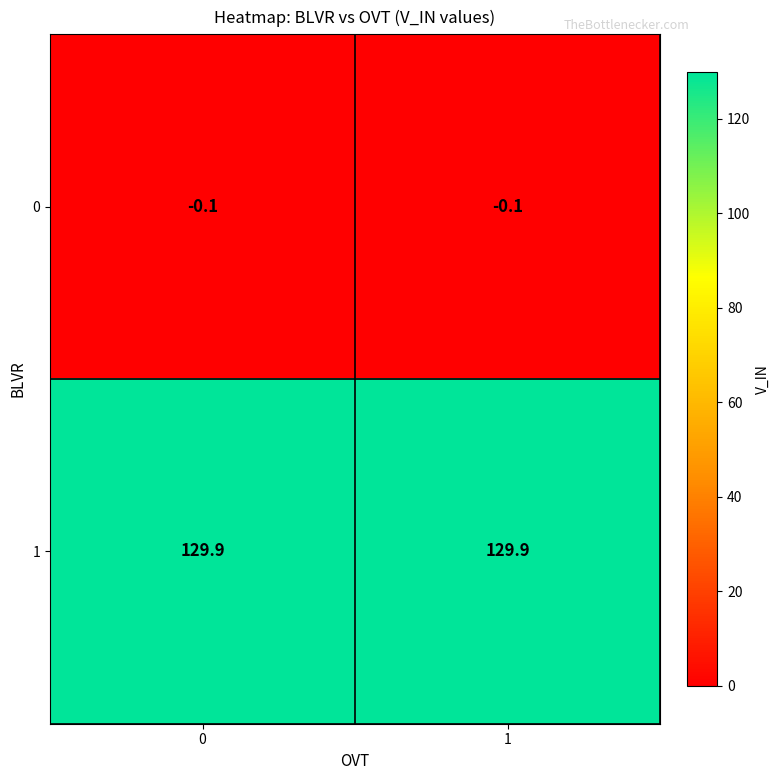

The 1 series shows 89.9 at 0. True or false?

False